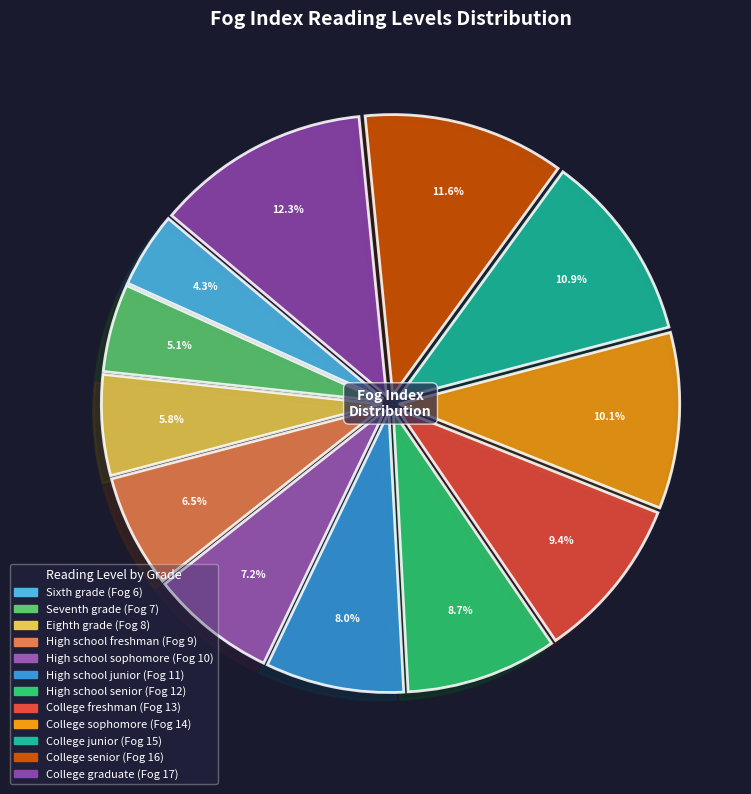

Approximately how many times larger is the value at High school junior compared to High school freshman?

1.2